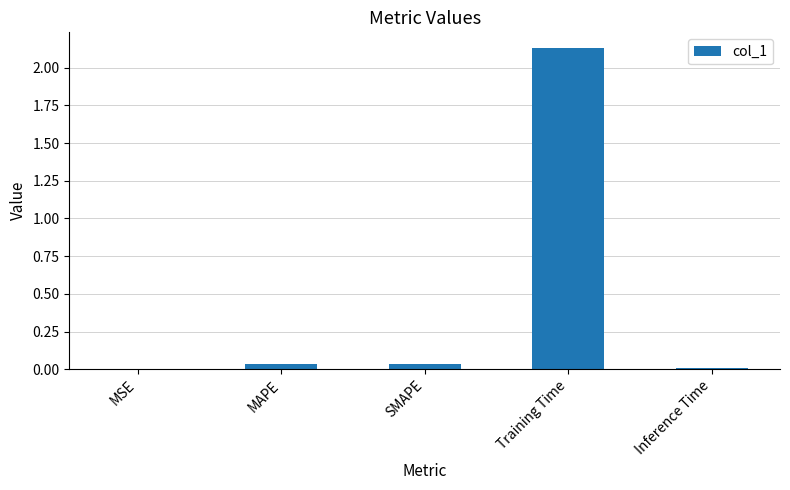

Between Inference Time and Training Time, which is larger?

Training Time